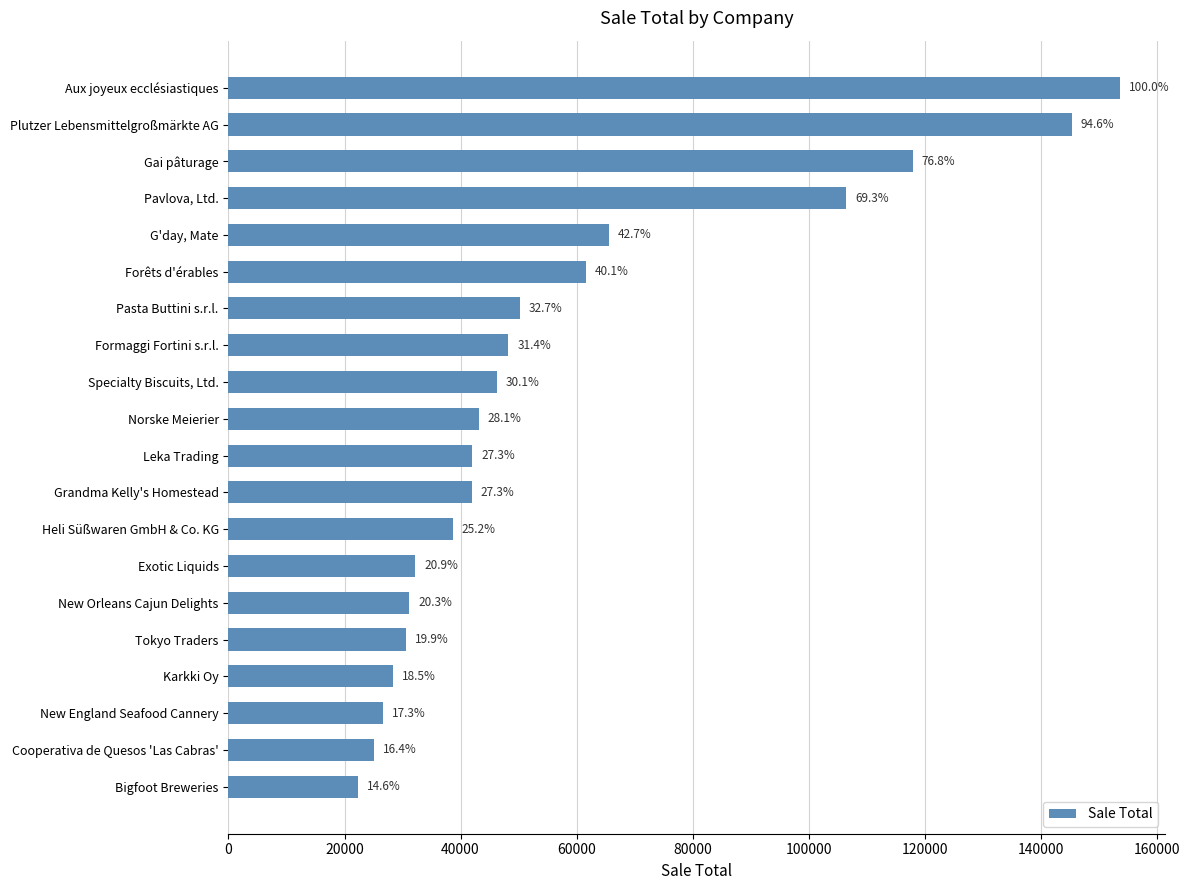

Does the chart contain any negative values?

No